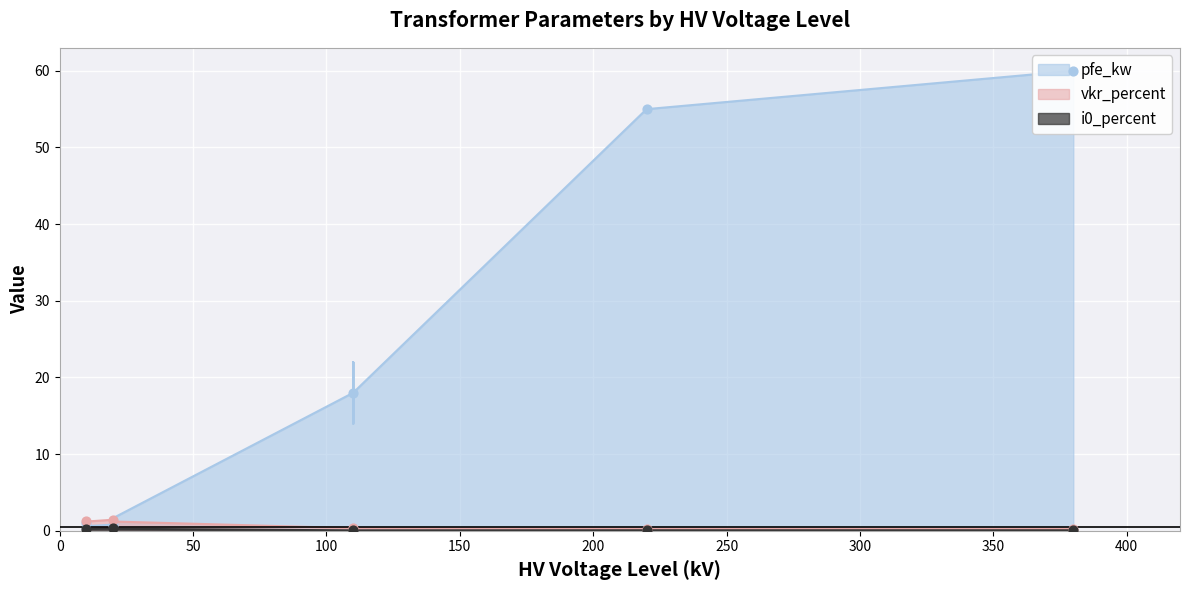

What are all the series names shown in the legend?

pfe_kw, vkr_percent, i0_percent